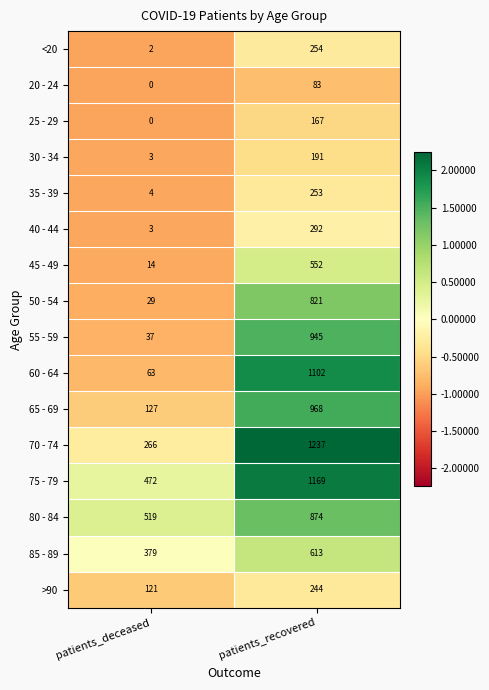

What is the maximum value for <20?

254